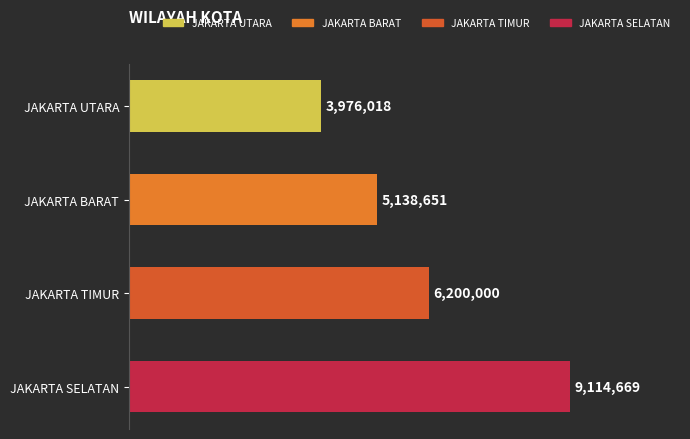

Are the bars grouped side by side (vs. stacked)?

No